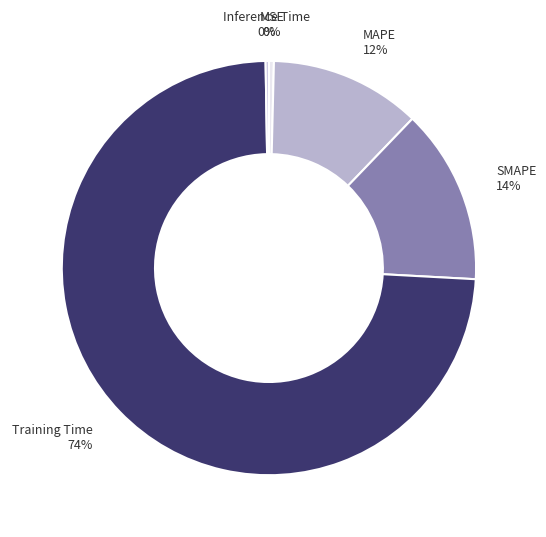

Which slice is the largest?

Training Time